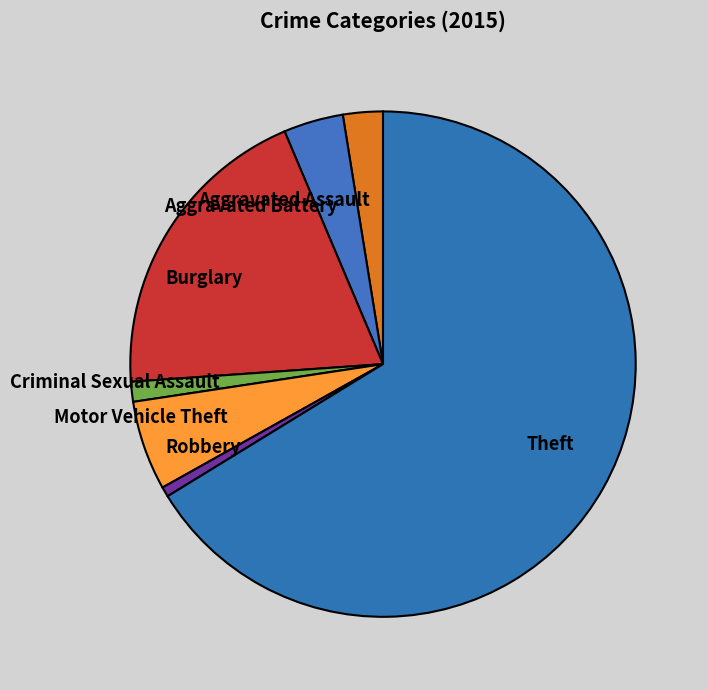

What is the majority slice?

Theft